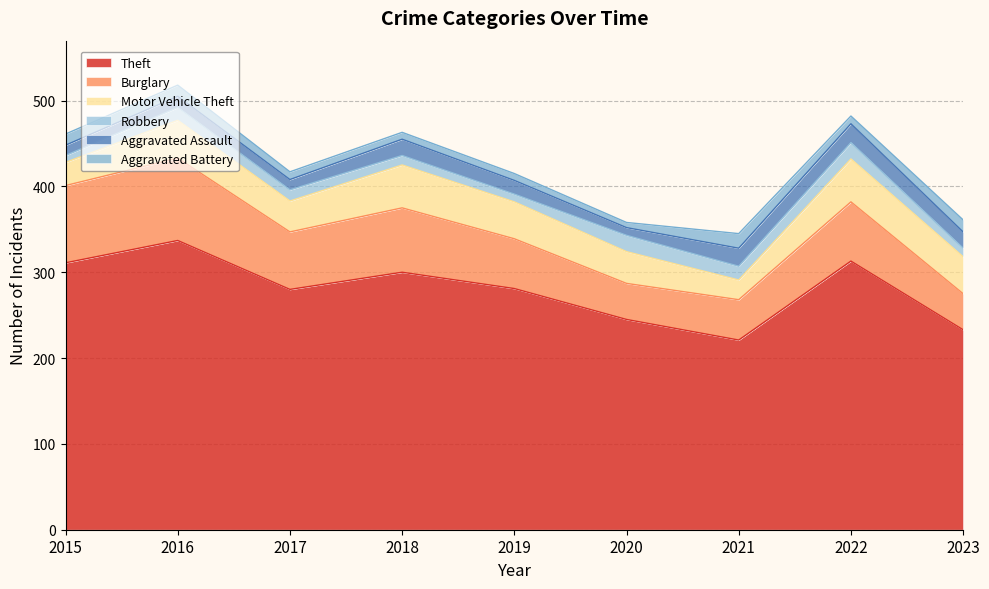

What is the maximum value for Burglary?

96